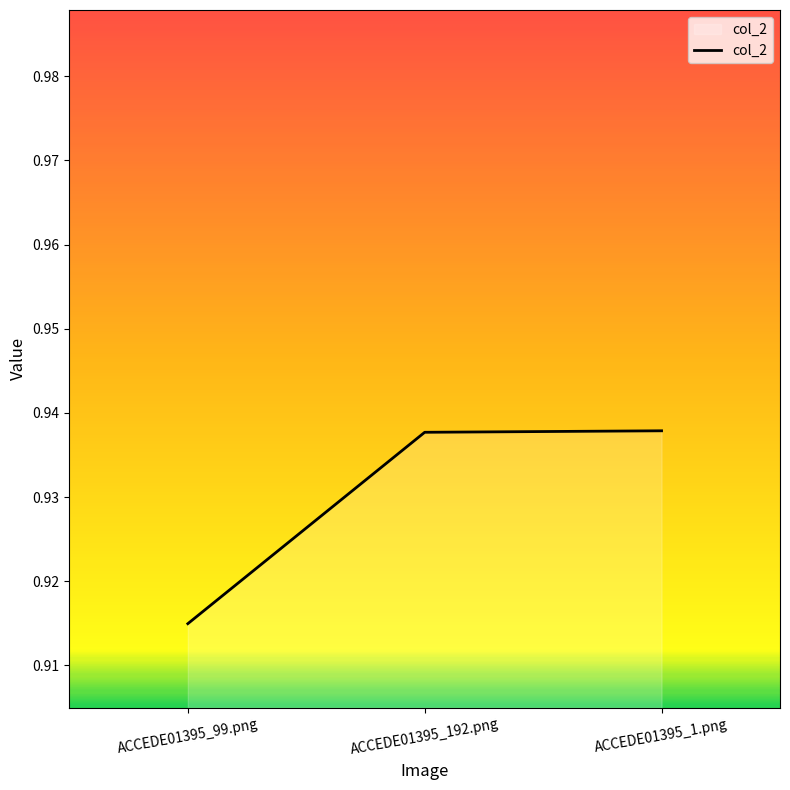

How many series are shown in this chart?

1